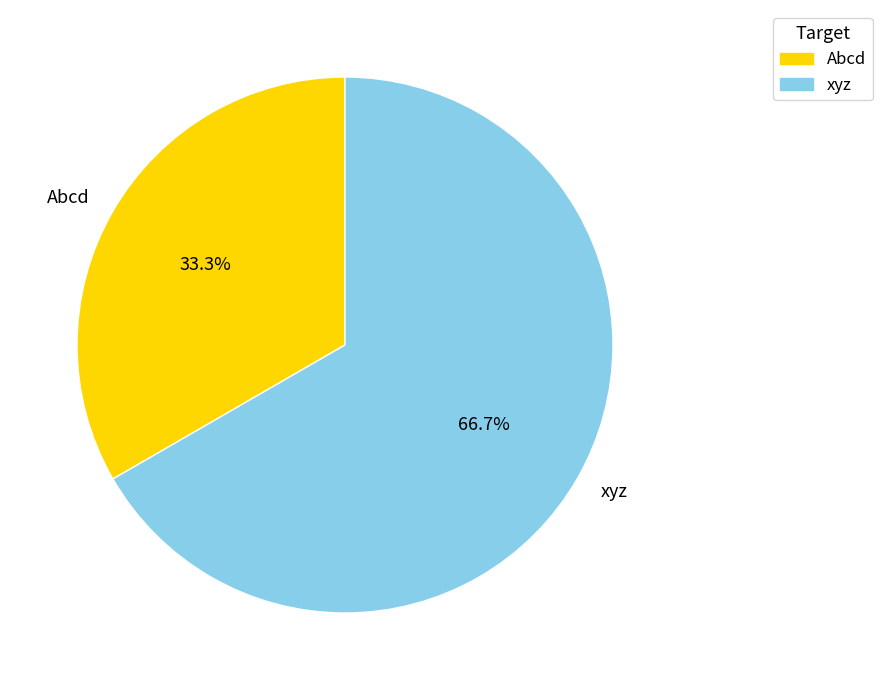

What is the largest slice in the pie chart?

xyz